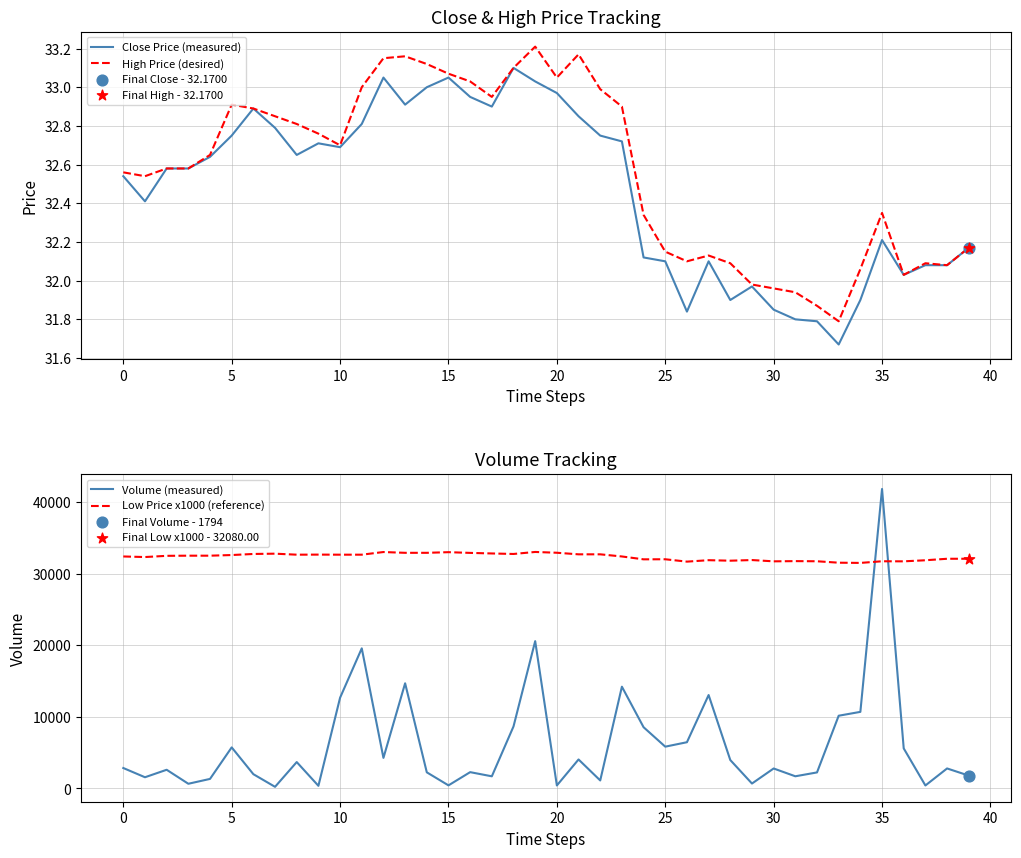

What is the maximum value for Low Price x1000 (reference)?

33030.0